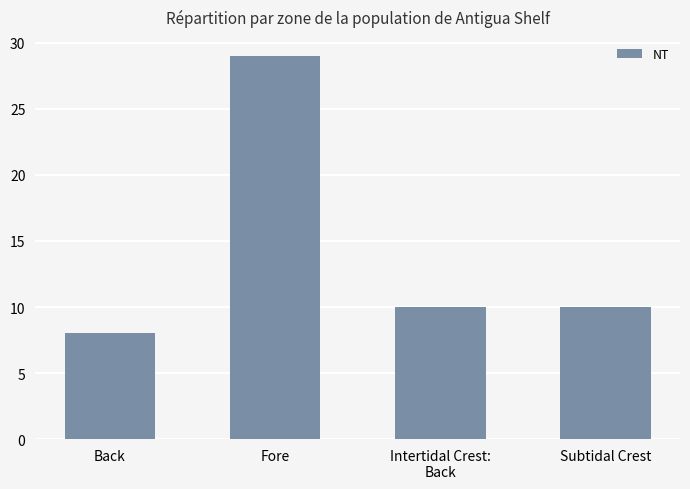

Approximately how many times larger is the value at Fore compared to Intertidal Crest:
Back?

2.9